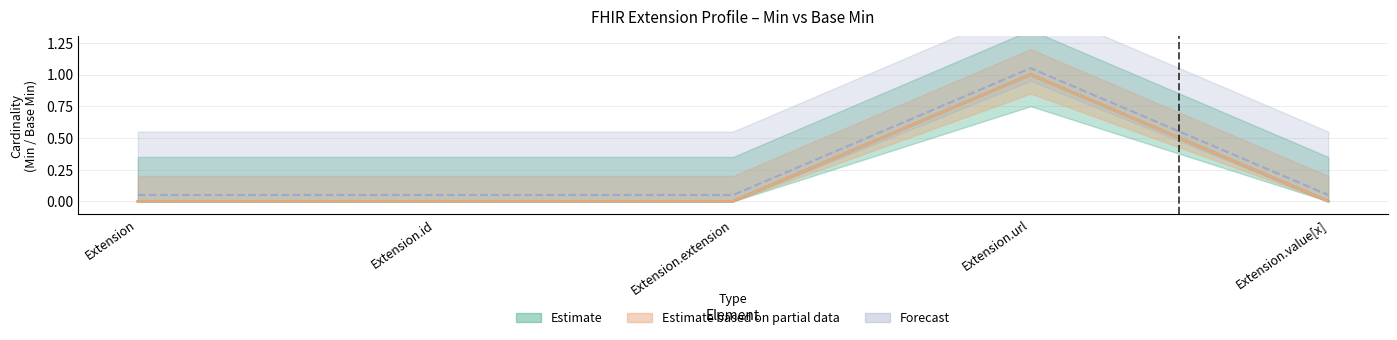

True or false: Base Min and Min cross at least once.

False